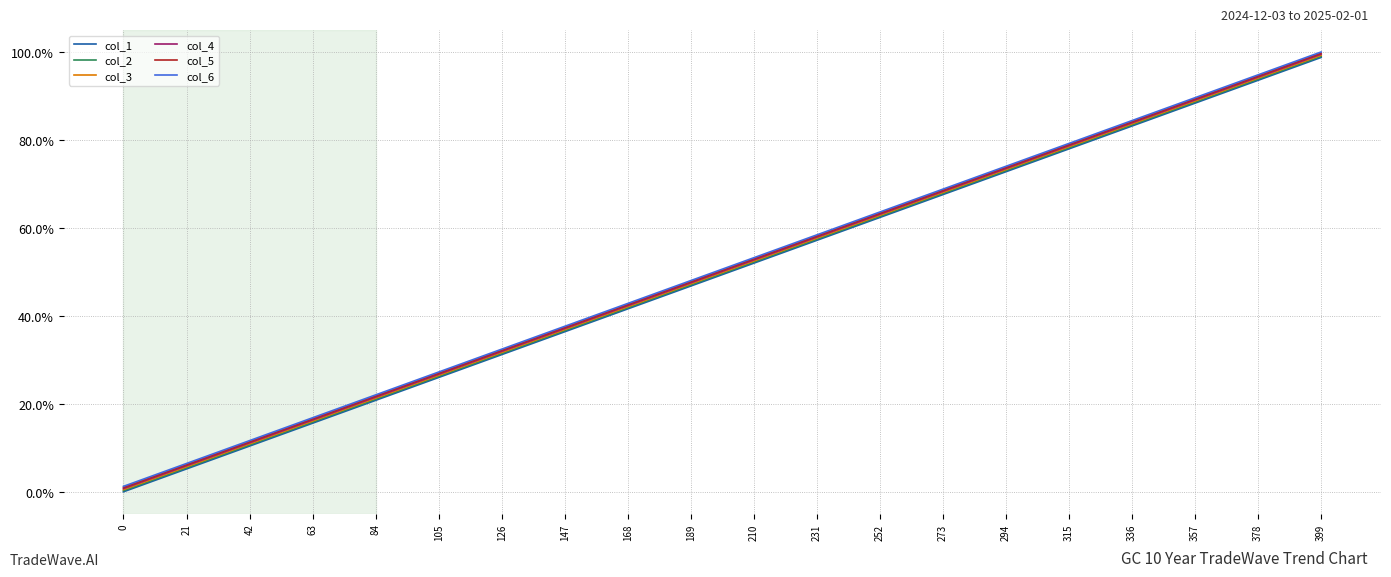

Is it true that col_6 equals 0.5 at 315?

False